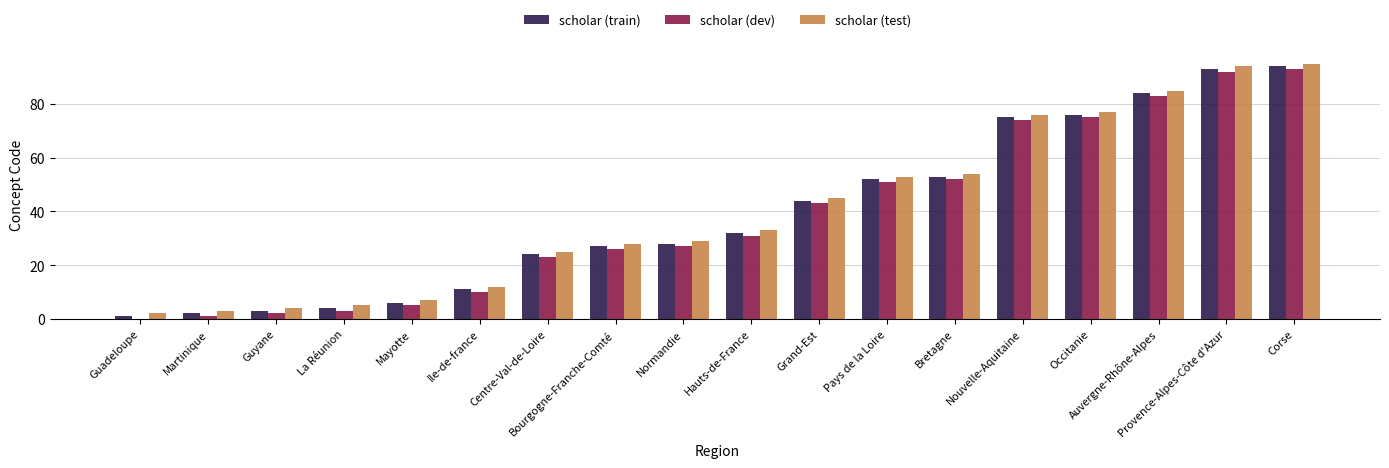

What is the sum of the scholar (train) values at Grand-Est and Corse?

138